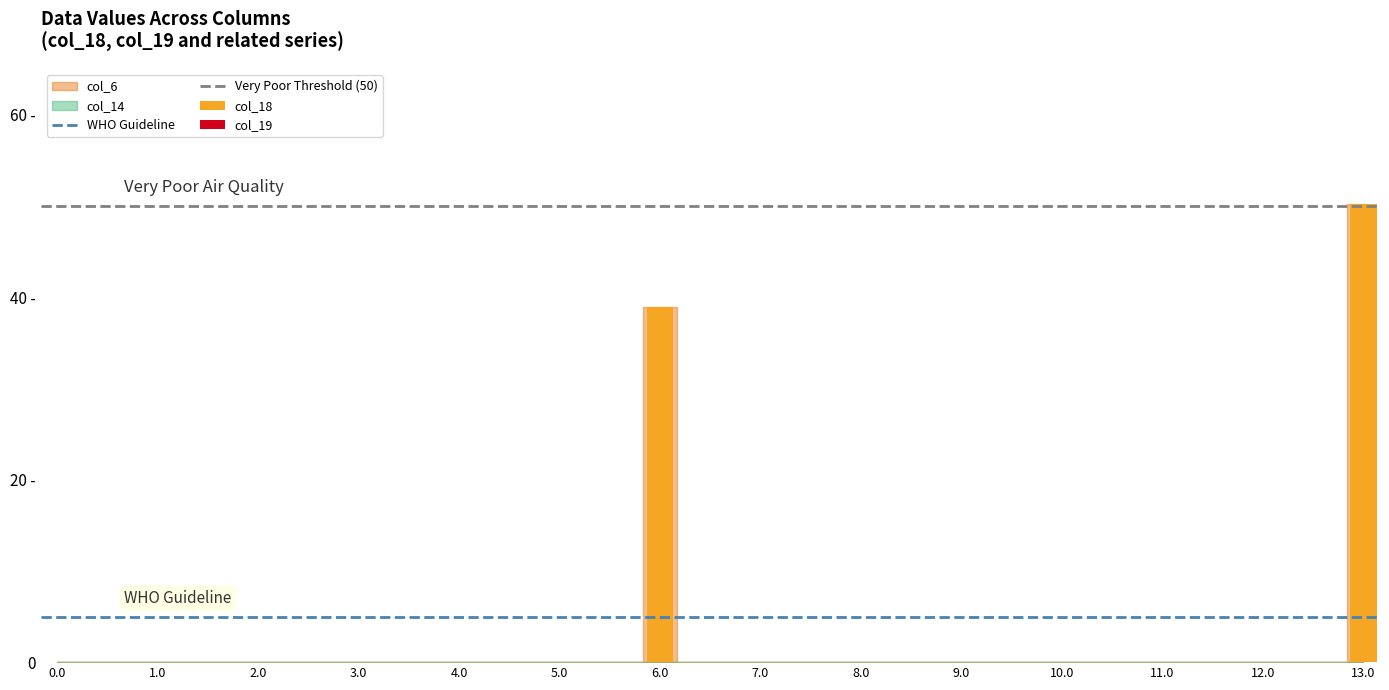

Which series has the largest total across all categories?

col_18